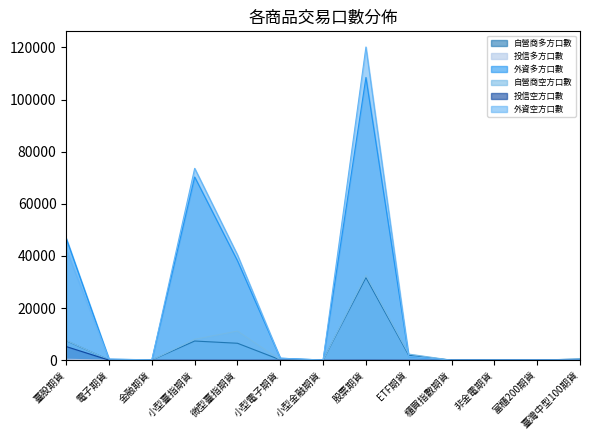

What is the label of the 5th point from the left?

微型臺指期貨